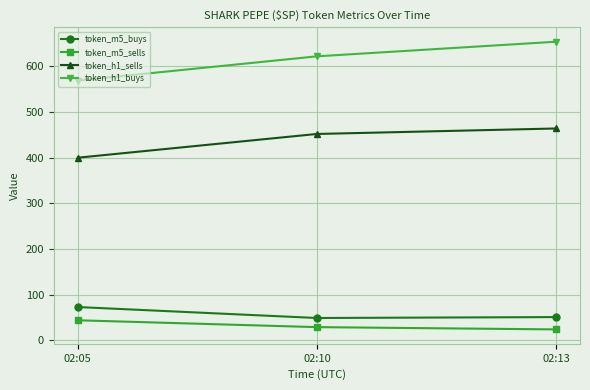

At 02:13, list the series in order from largest to smallest.

token_h1_buys, token_h1_sells, token_m5_buys, token_m5_sells